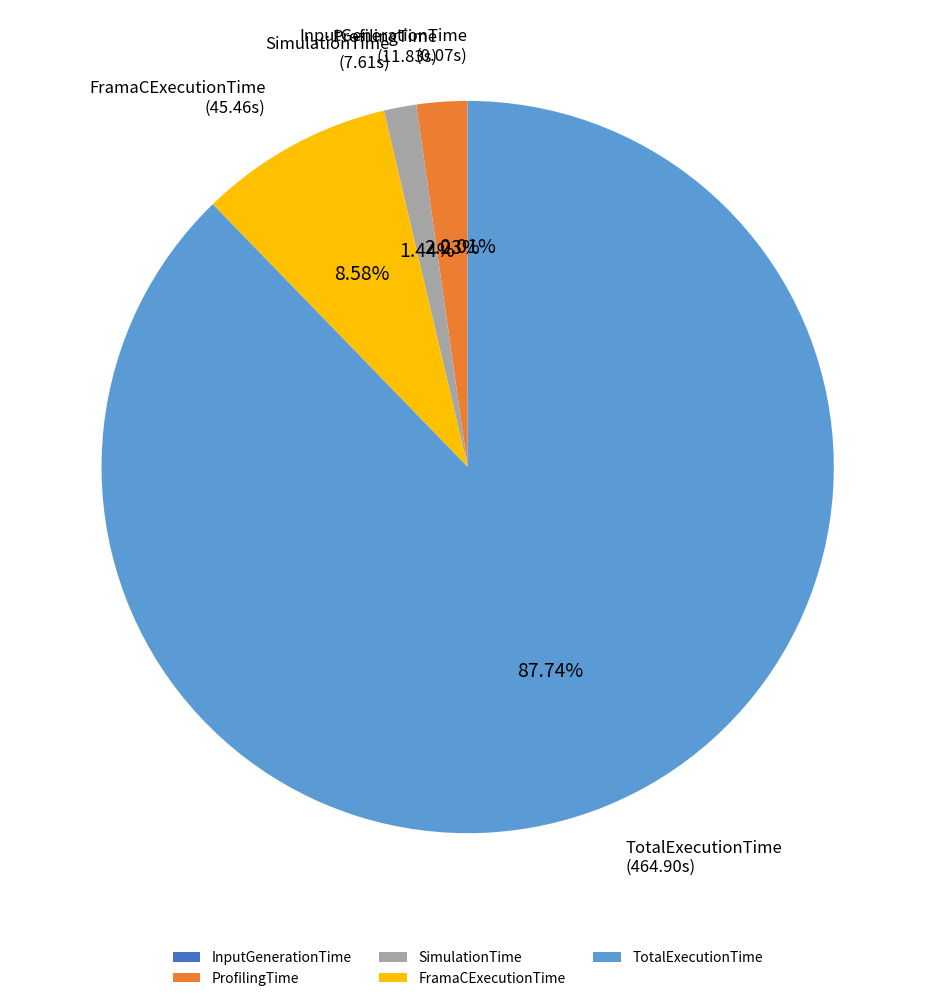

The SimulationTime slice represents 16% of the pie. True or false?

False